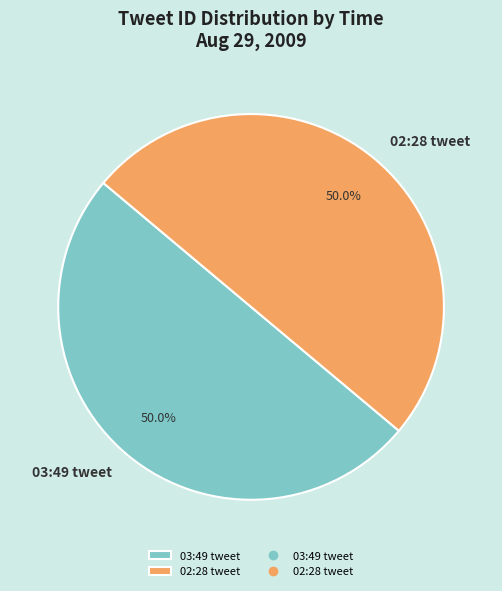

What percentage is NOT represented by 02:28 tweet?

50.0%